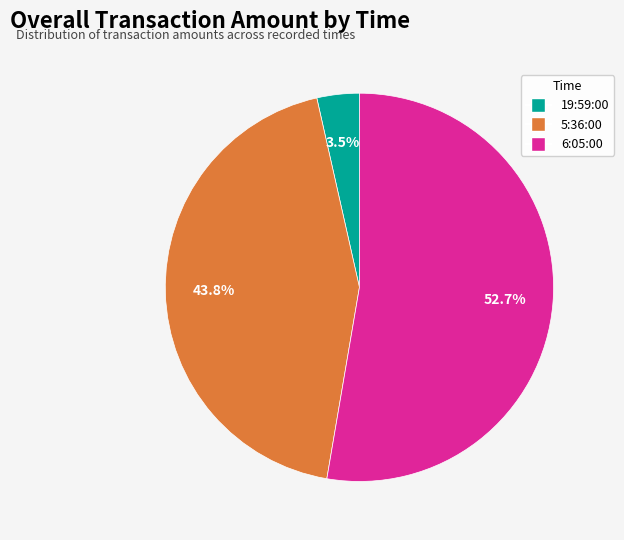

Is 6:05:00 the majority of the pie?

Yes